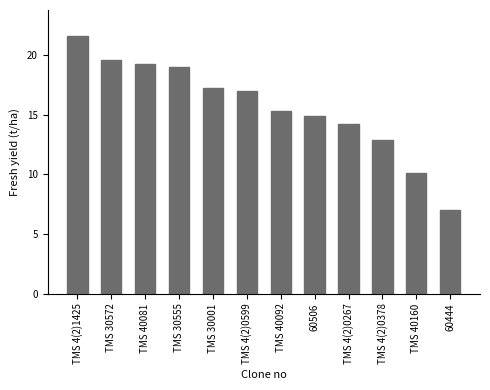

What is the smallest value displayed?

7.0